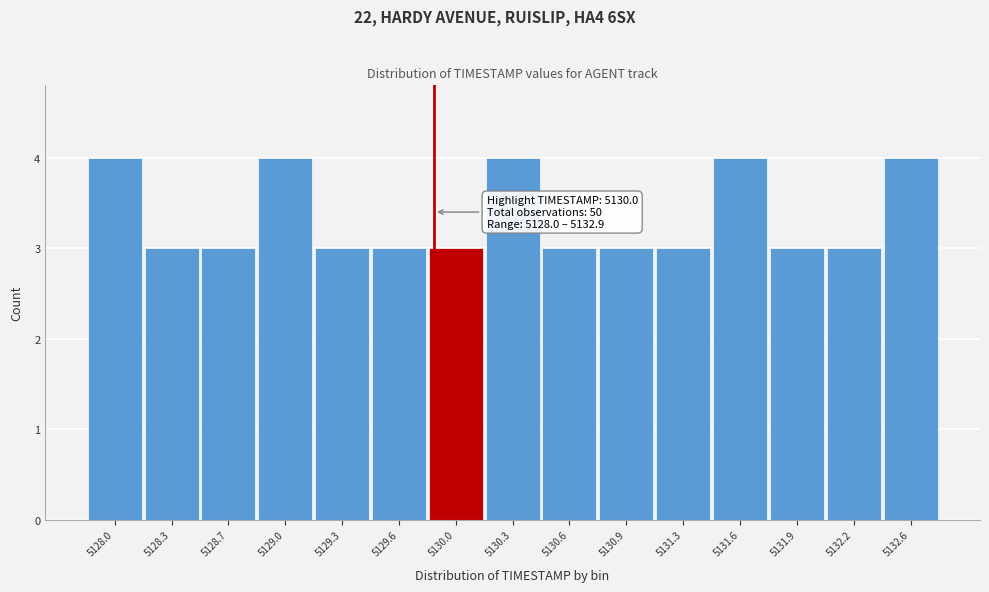

Reading right to left, transcribe all the data shown in this chart.

5132.6=4	5132.2=3	5131.9=3	5131.6=4	5131.3=3	5130.9=3	5130.6=3	5130.3=4	5130.0=3	5129.6=3	5129.3=3	5129.0=4	5128.7=3	5128.3=3	5128.0=4